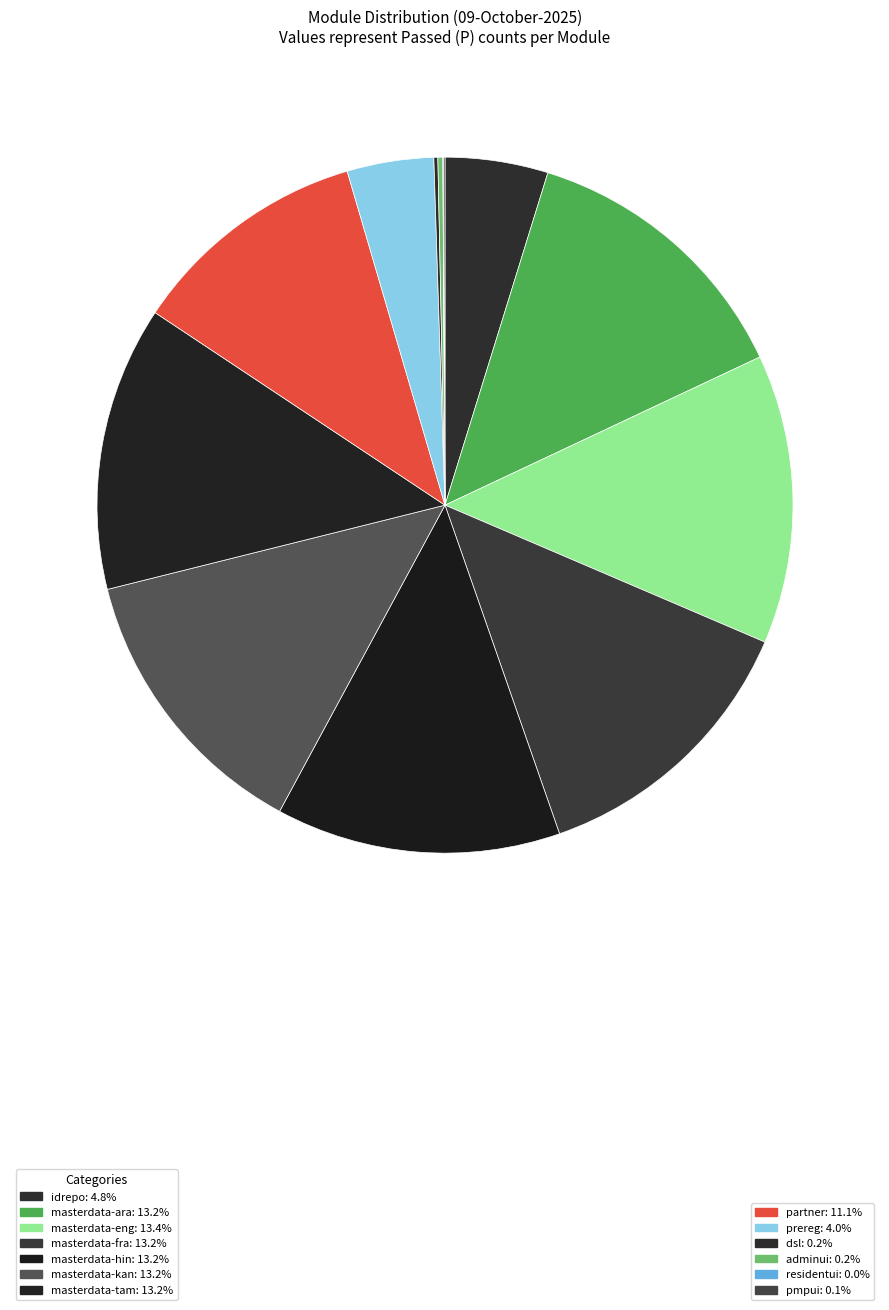

Is there a majority slice in this chart?

No